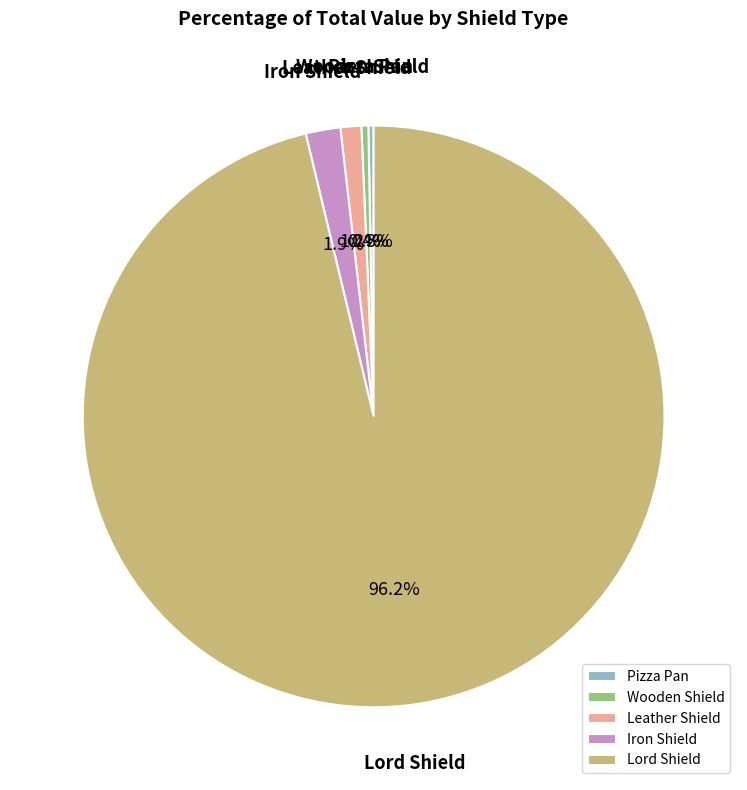

How many slices are in this pie chart?

5